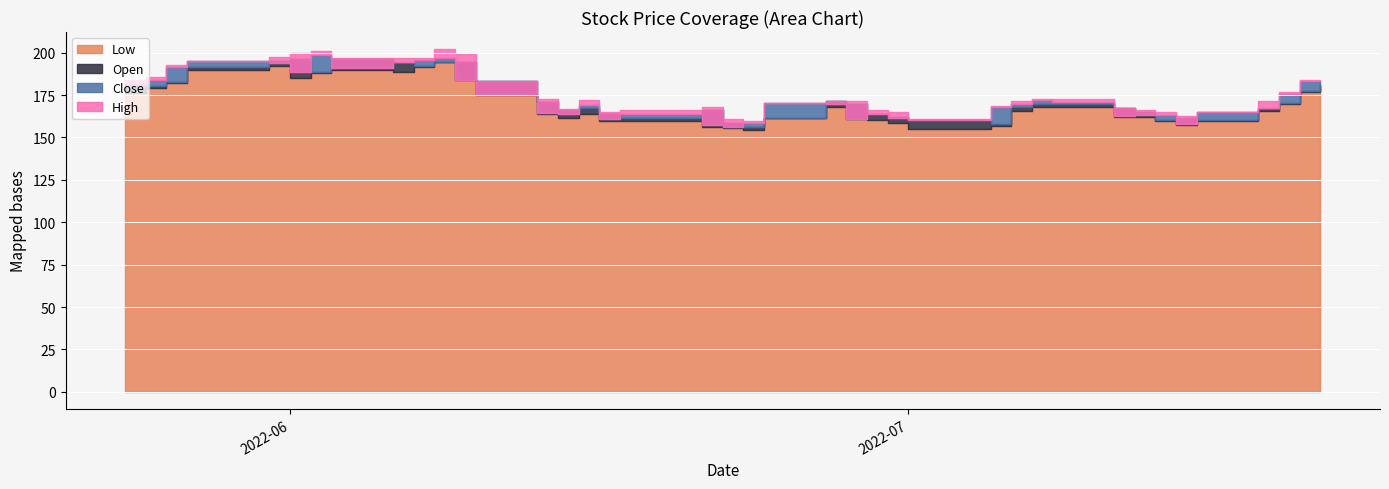

In Close, how many points are lower than both neighbors (excluding endpoints)?

9